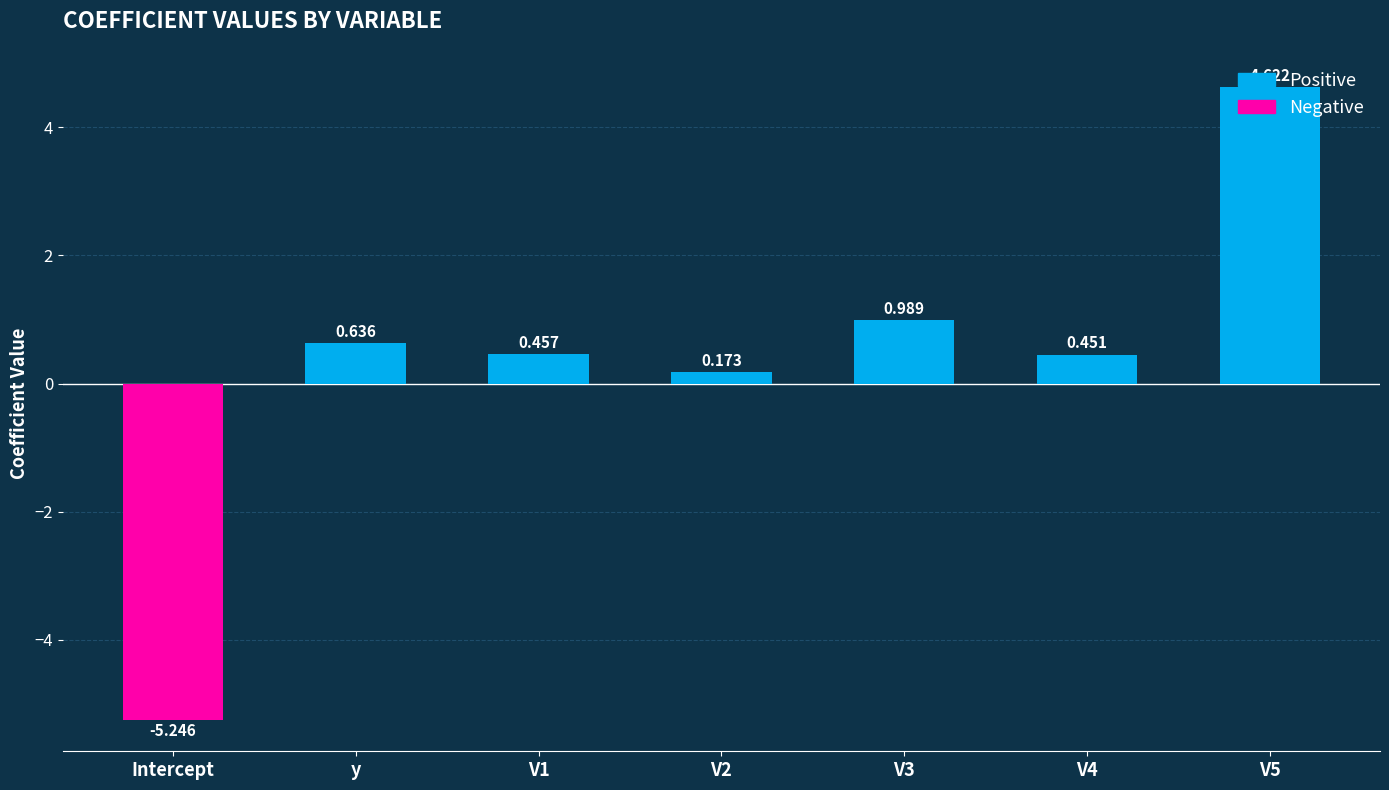

At which label does the data first exceed 0?

y